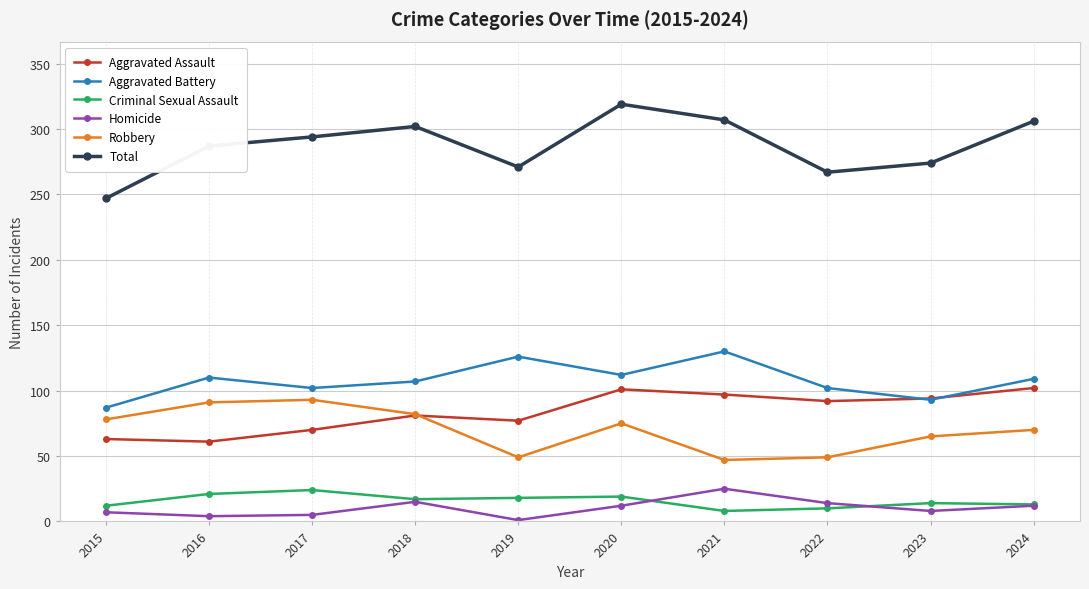

How many lines are shown in the chart?

6